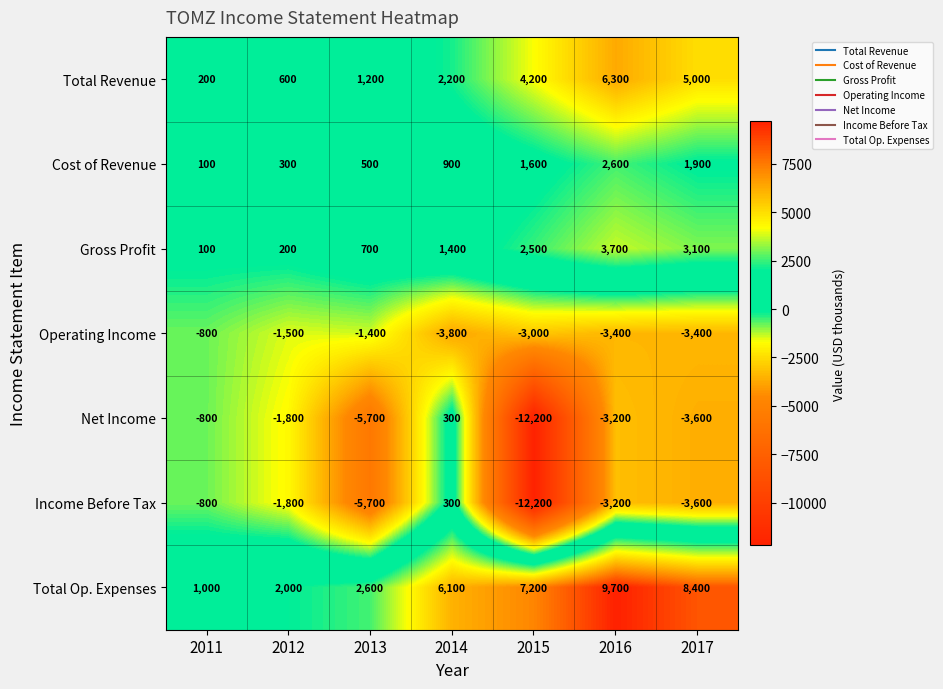

The value of Net Income at 2017 is -5928. True or false?

False